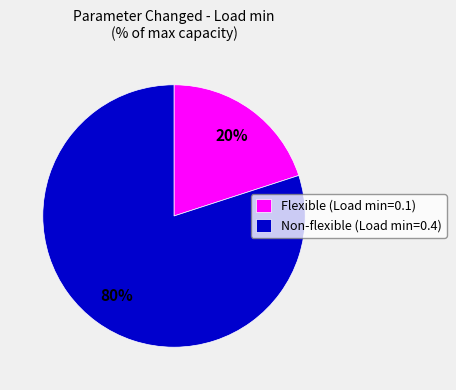

Which slice is the largest?

Non-flexible (Load min=0.4)